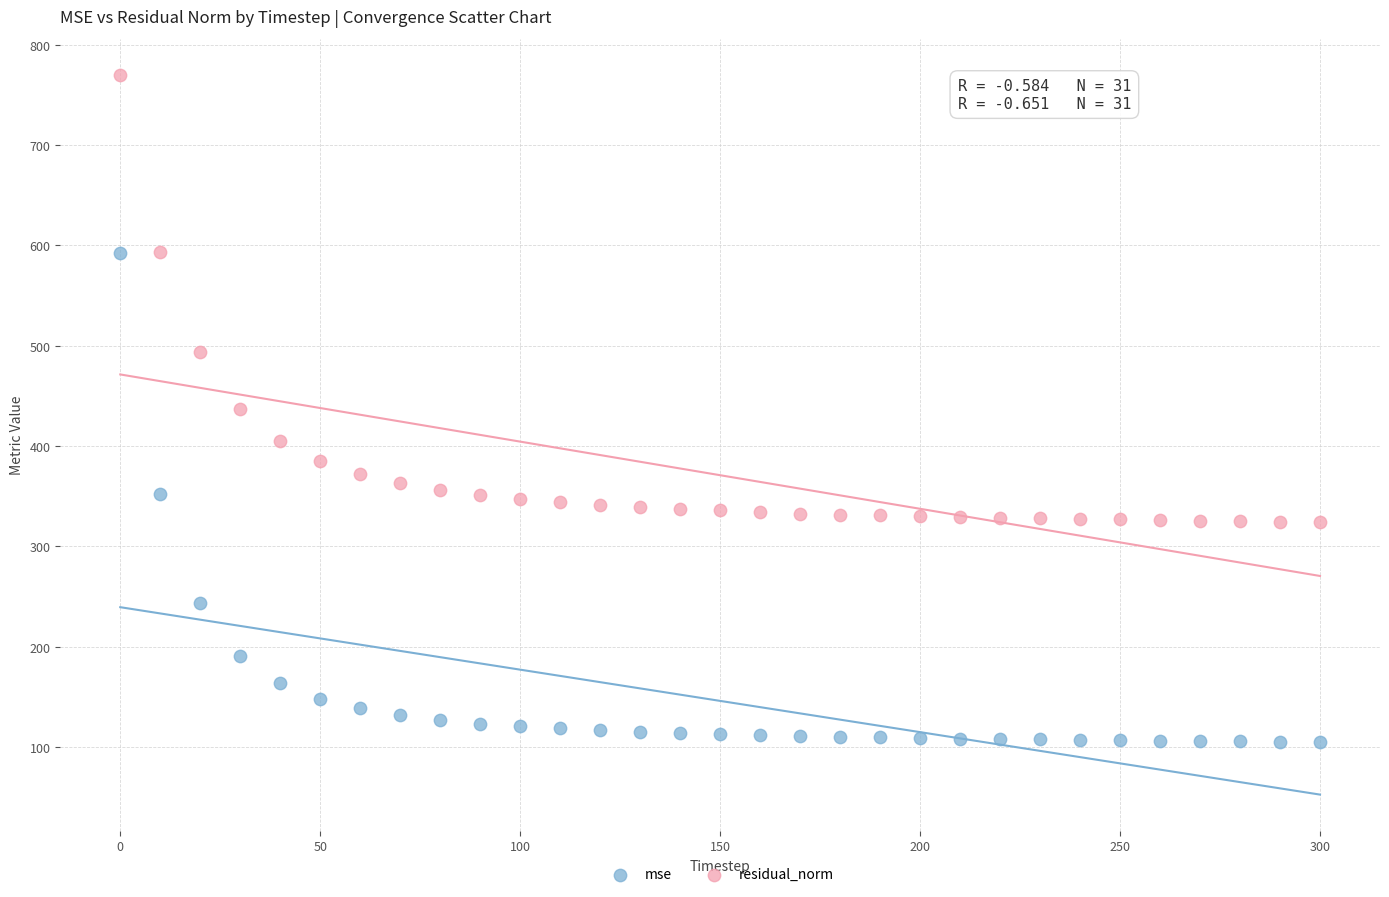

Which series has the widest spread of Y values?

mse